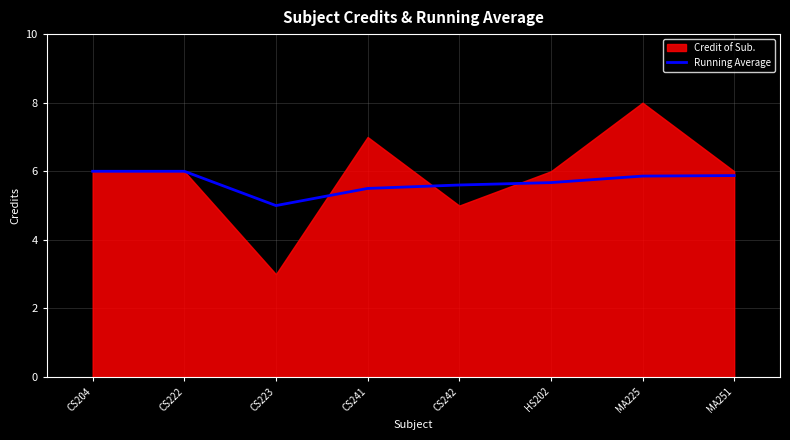

The Running Average series shows 3.8 at CS241. True or false?

False